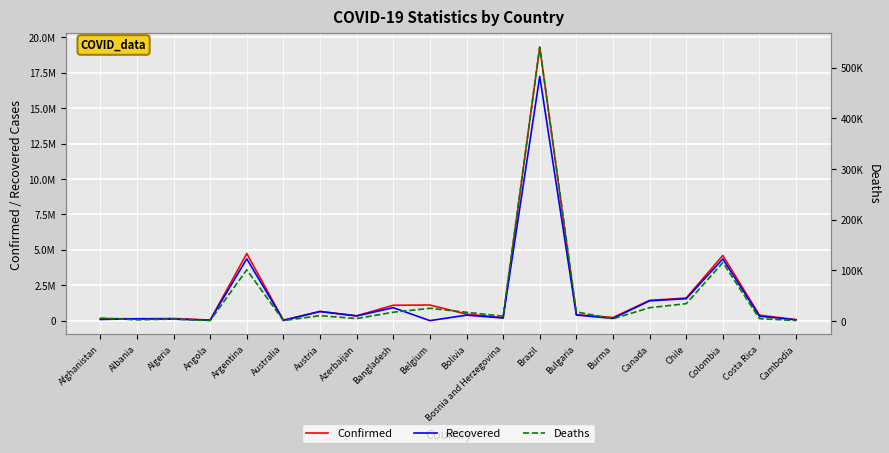

True or false: Deaths and Recovered intersect in this chart.

True